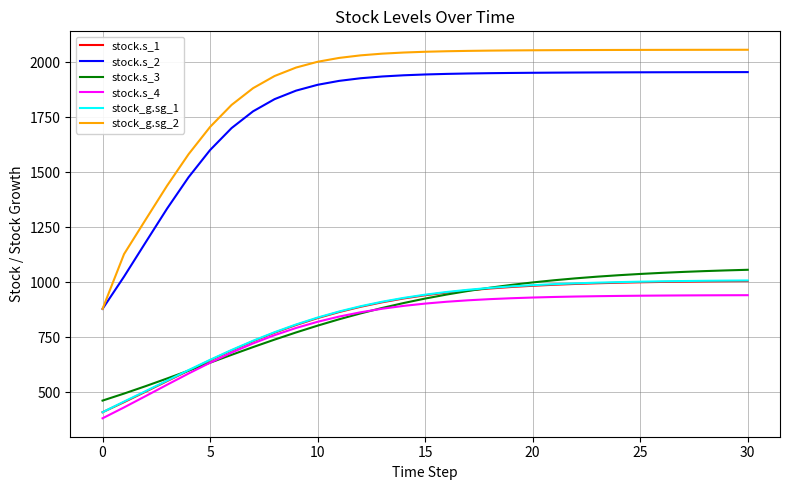

Which series has the widest spread of values?

stock_g.sg_2